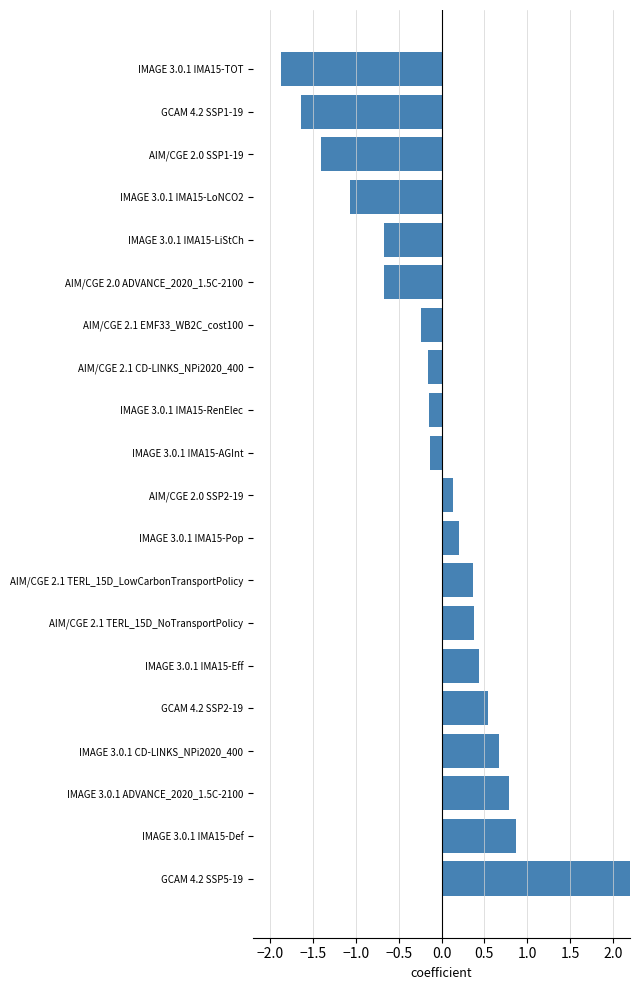

How many data points are above 0?

10